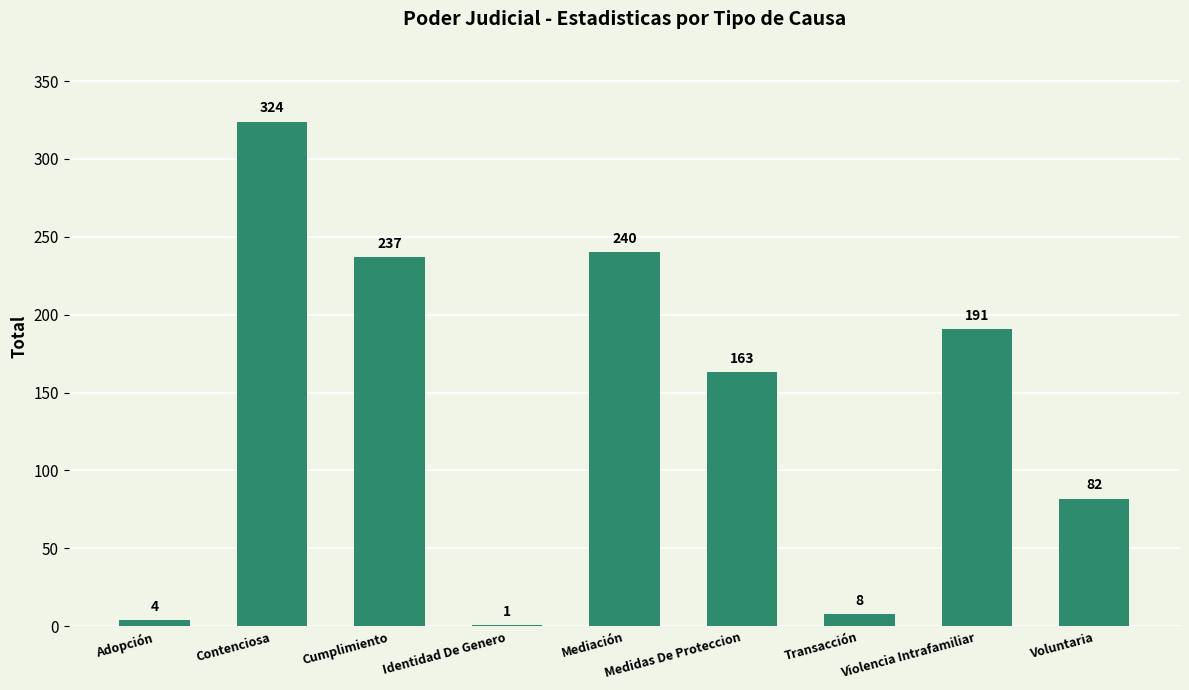

Where does the data first go above 163?

Contenciosa